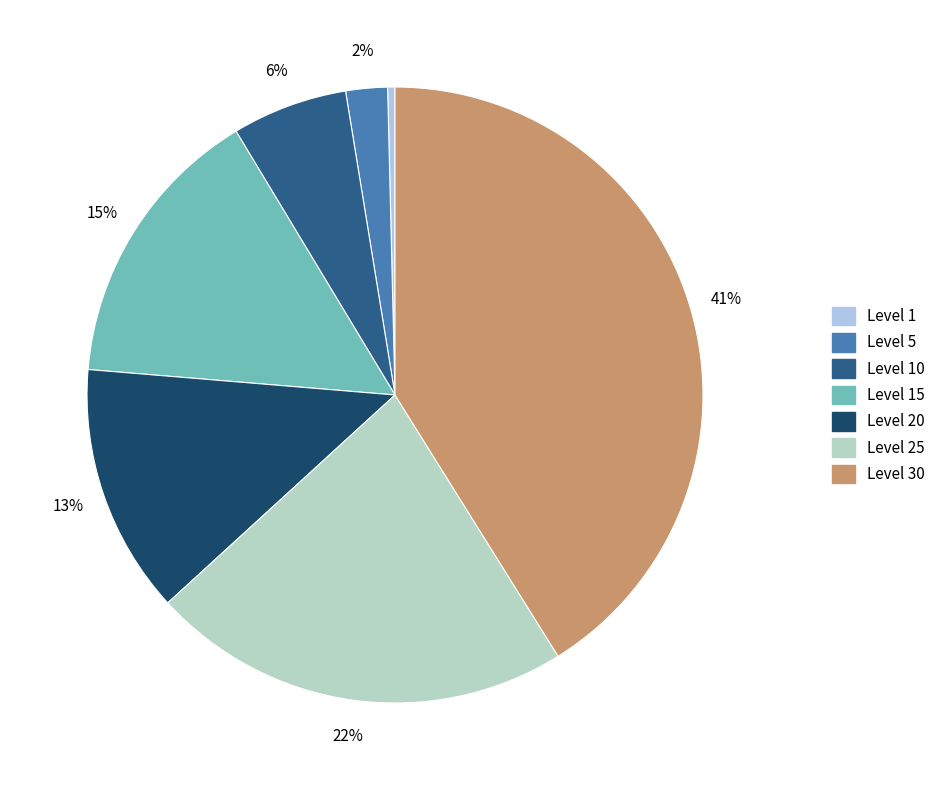

How many segments does this pie chart have?

7